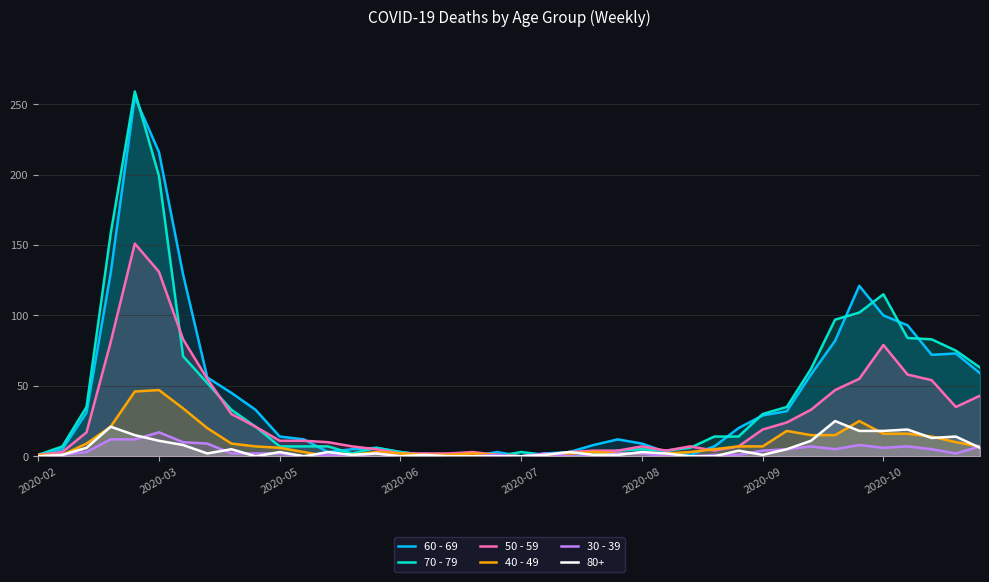

Does the chart have visible grid lines?

Yes